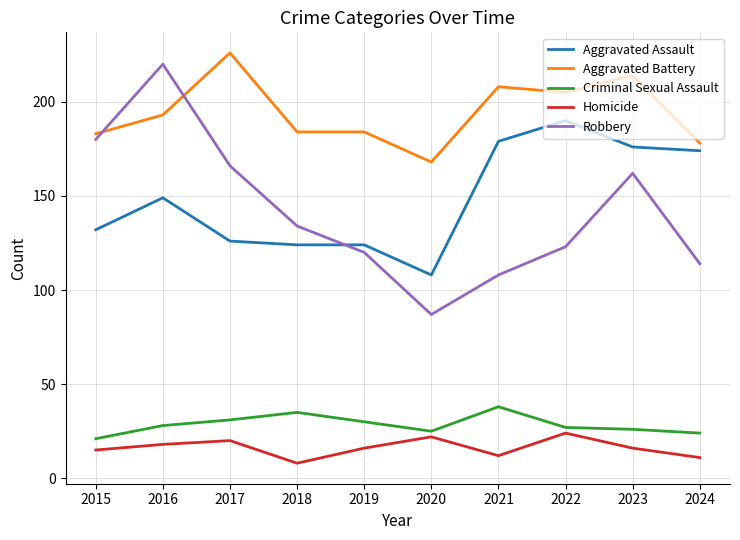

What is the difference between the maximum and minimum values in the Criminal Sexual Assault series?

17